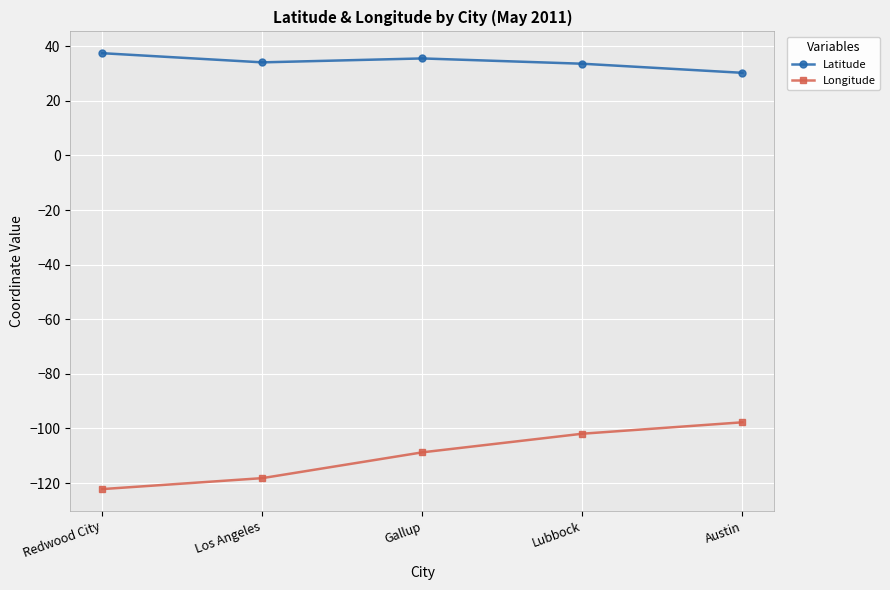

Which series has the widest spread of values?

Longitude